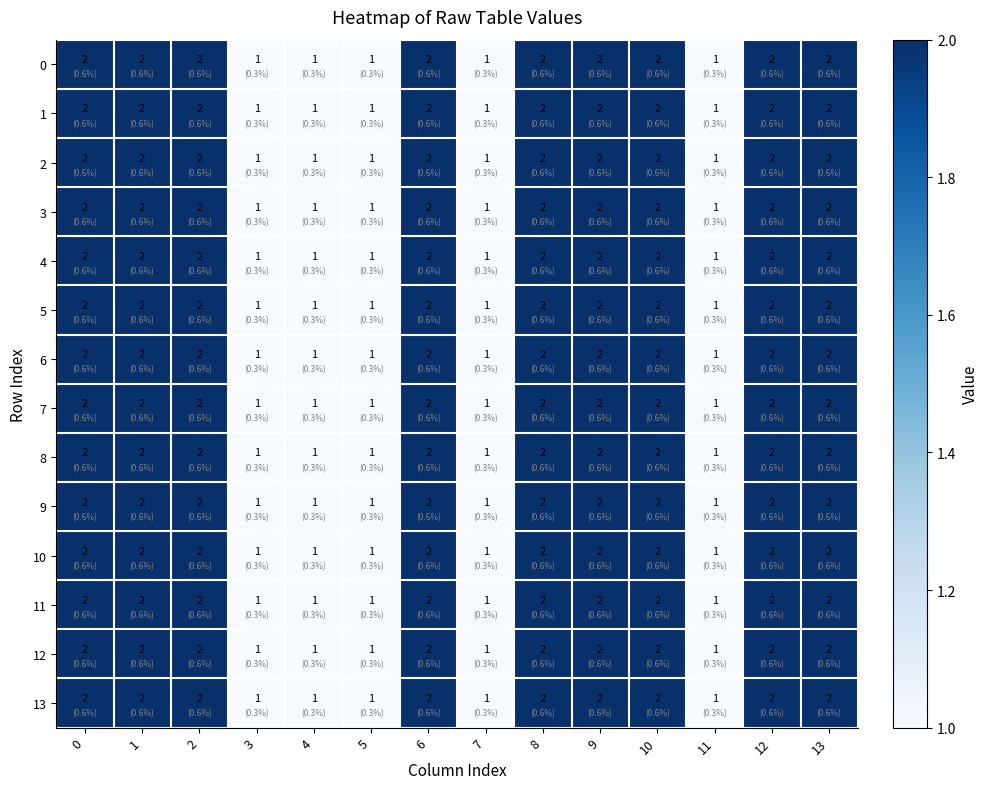

The 2 series shows 1 at 5. True or false?

True